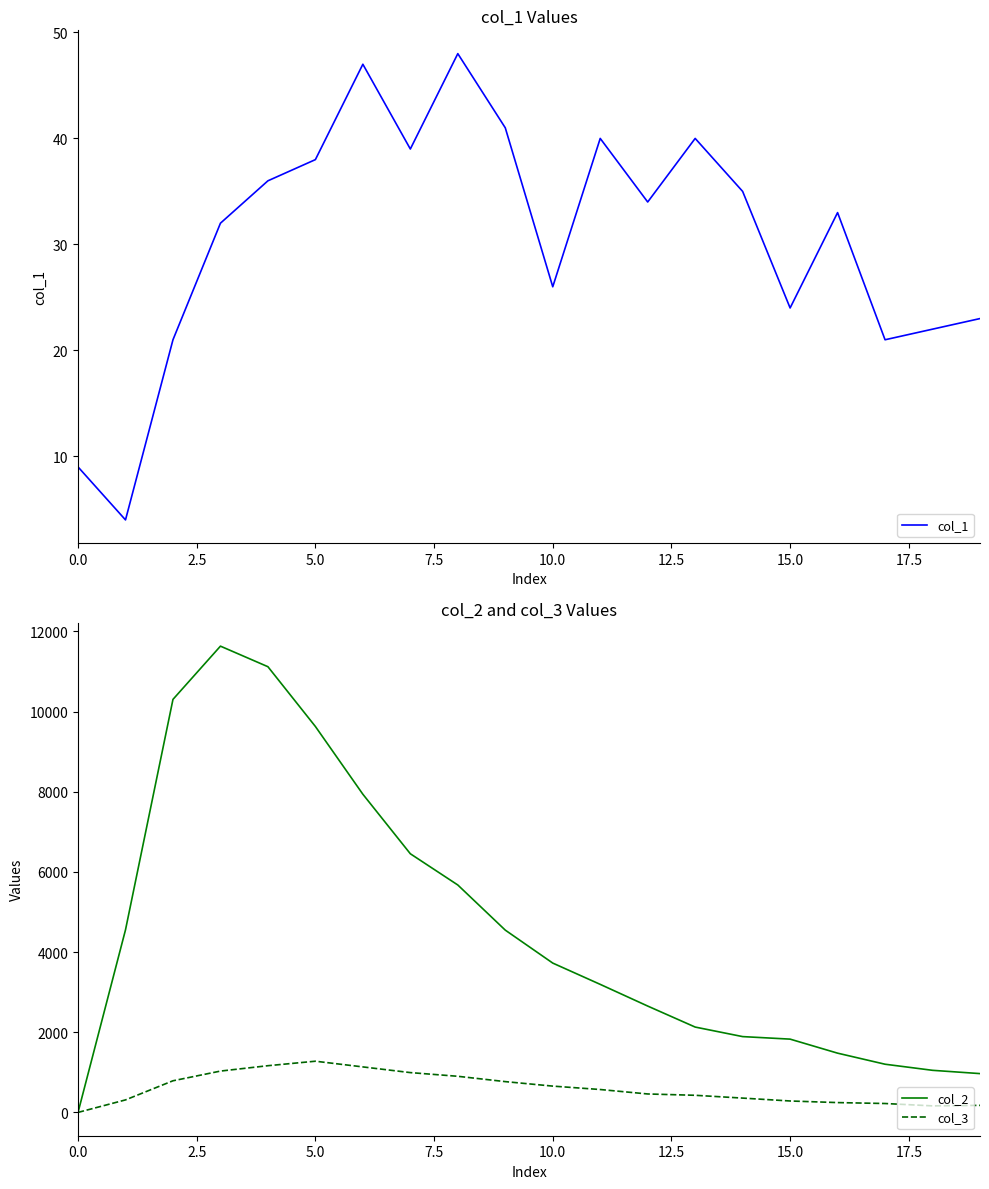

What is the highest value of the col_1 series?

48